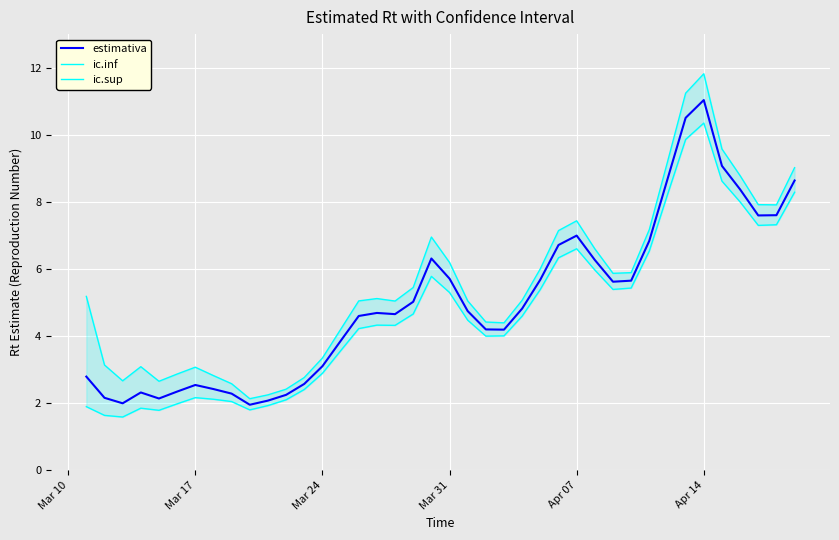

What is the minimum value for estimativa?

2.0